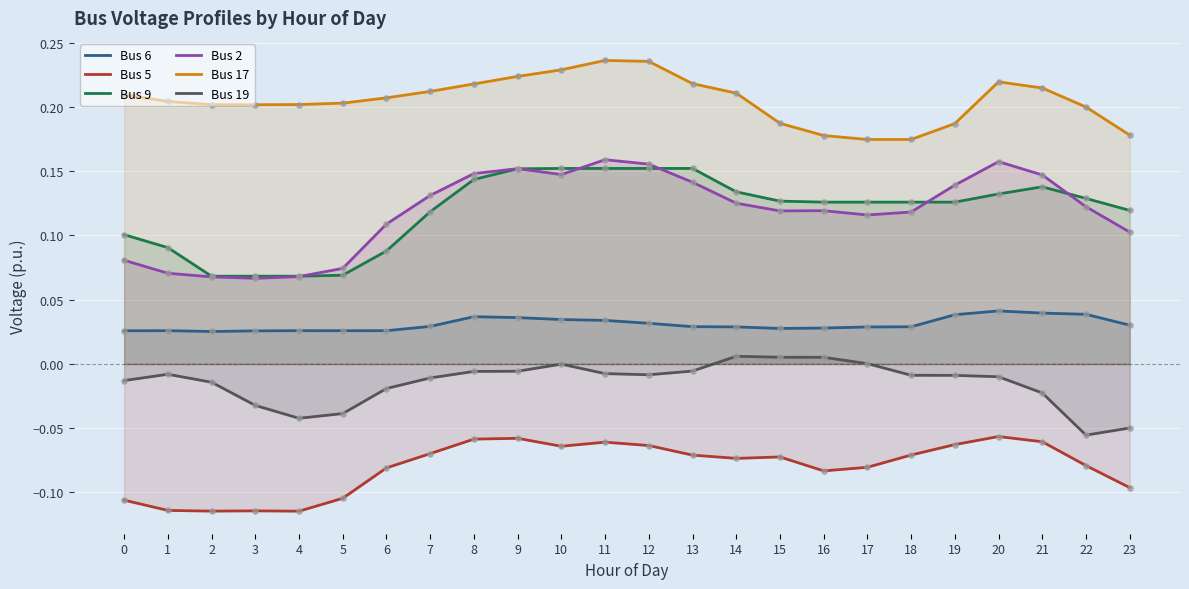

Which series has the widest spread of Y values?

Bus 2